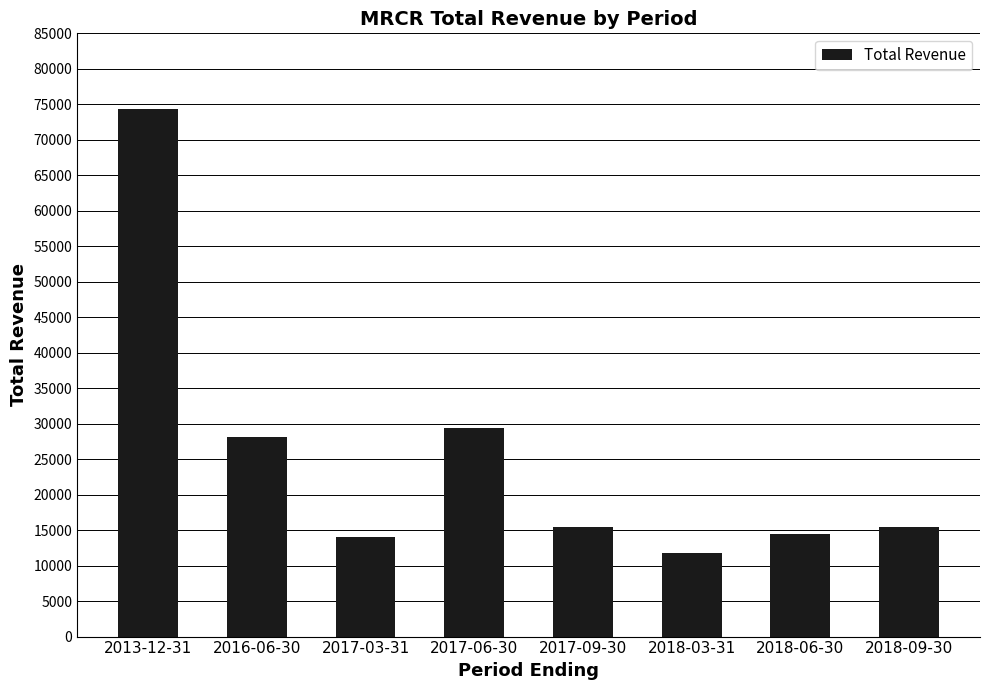

The chart shows a value of 14400 at 2018-06-30. True or false?

True